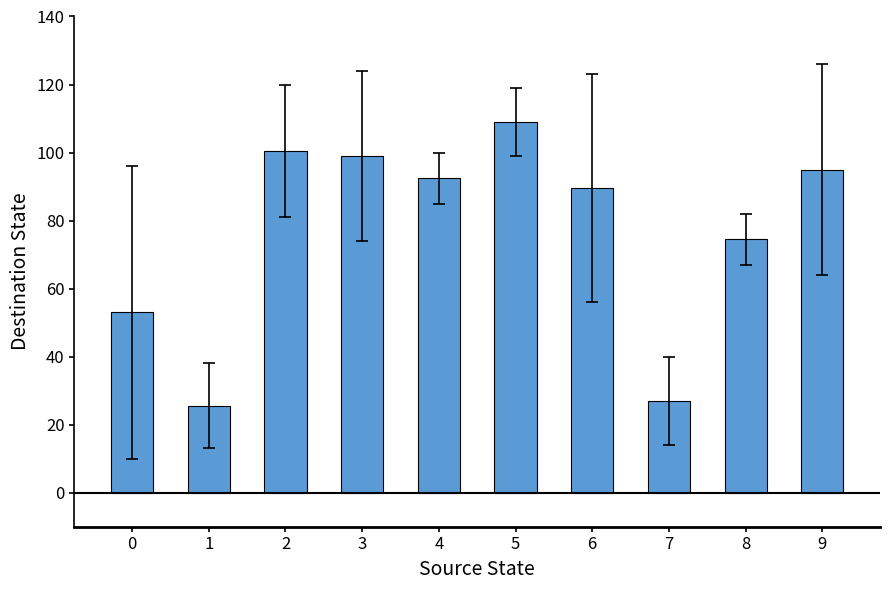

Are the bars grouped side by side (vs. stacked)?

No